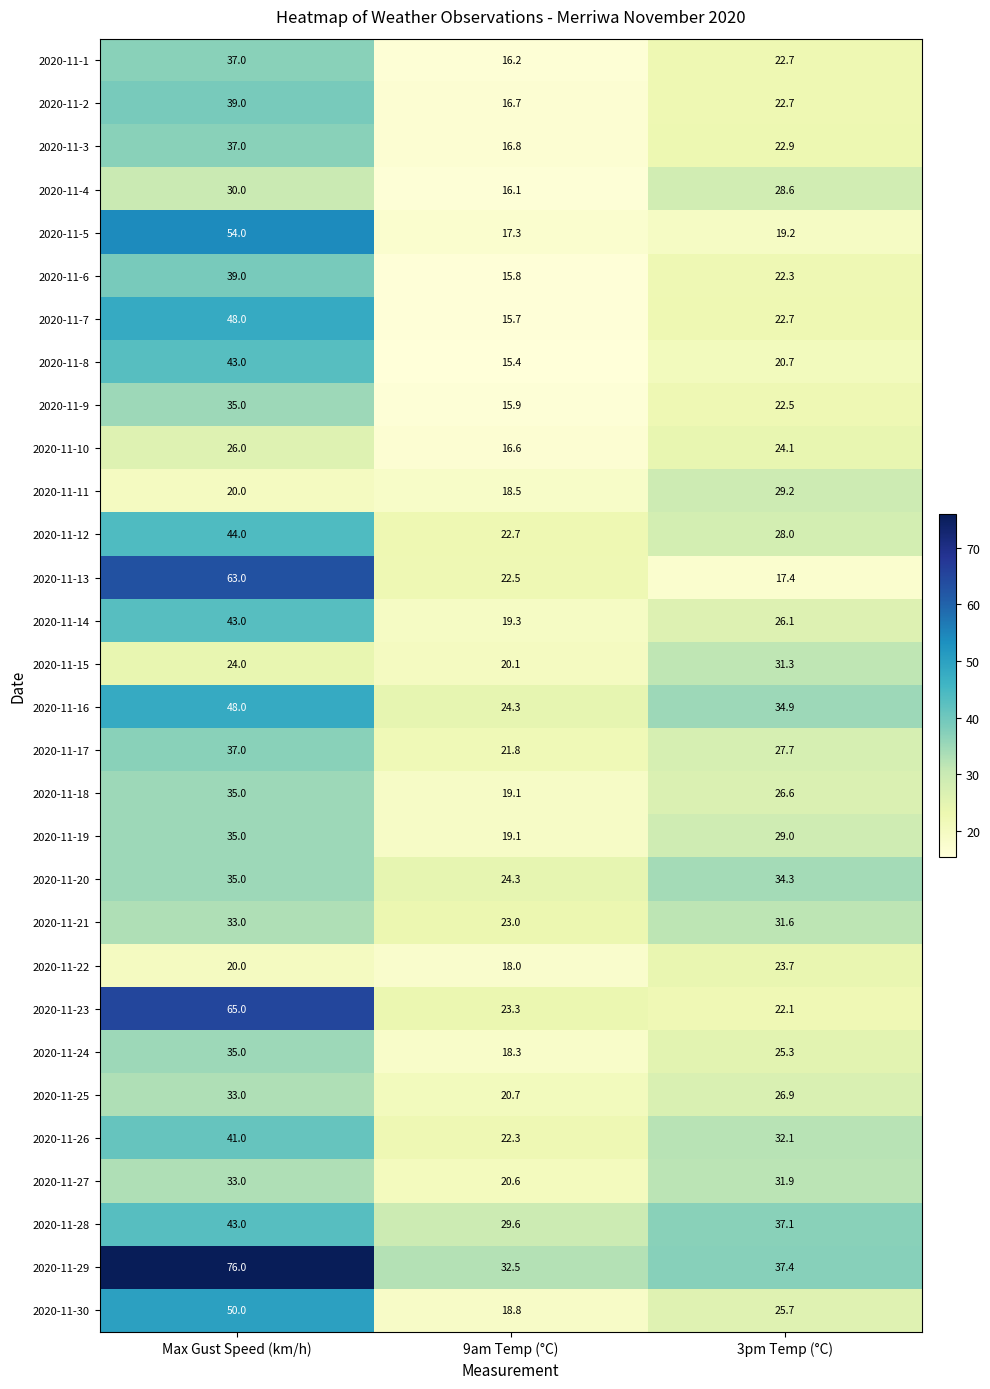

At which category is the sum across all series the highest?

Max Gust Speed (km/h)